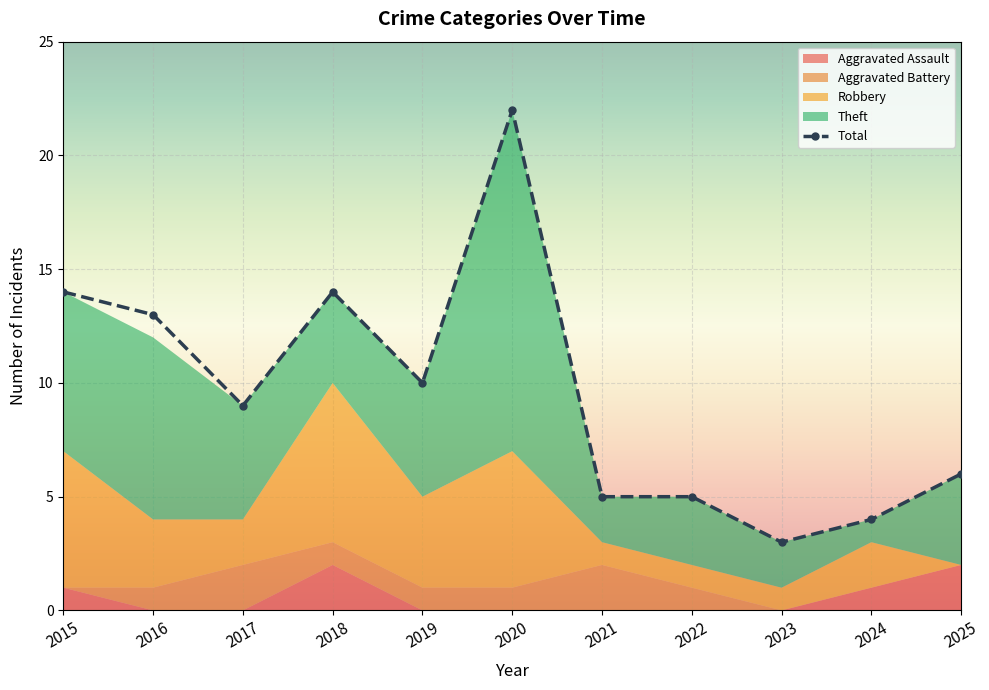

What is the difference between the maximum and minimum values?

19